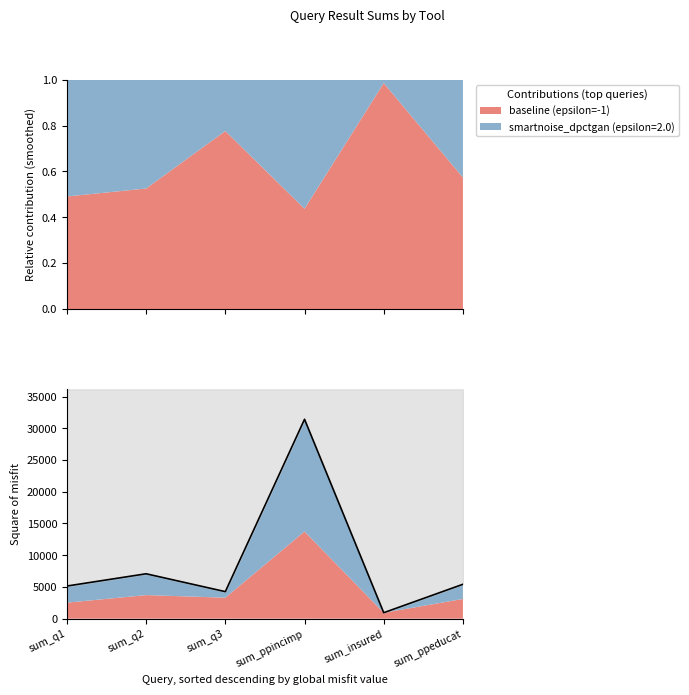

What is the sum of the values at sum_q3 and sum_ppeducat?

9689